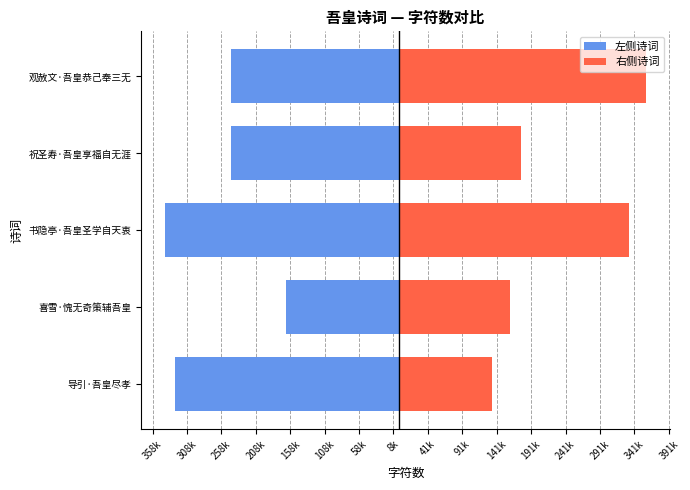

At how many categories does at least one series exceed 20648?

5